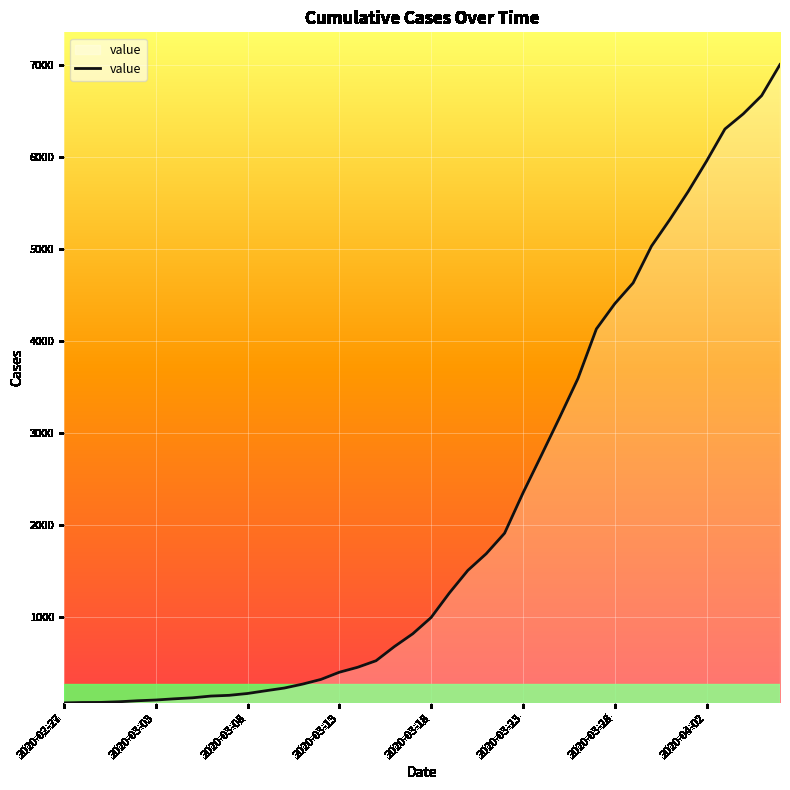

At which category does the chart reach its peak across all series?

39